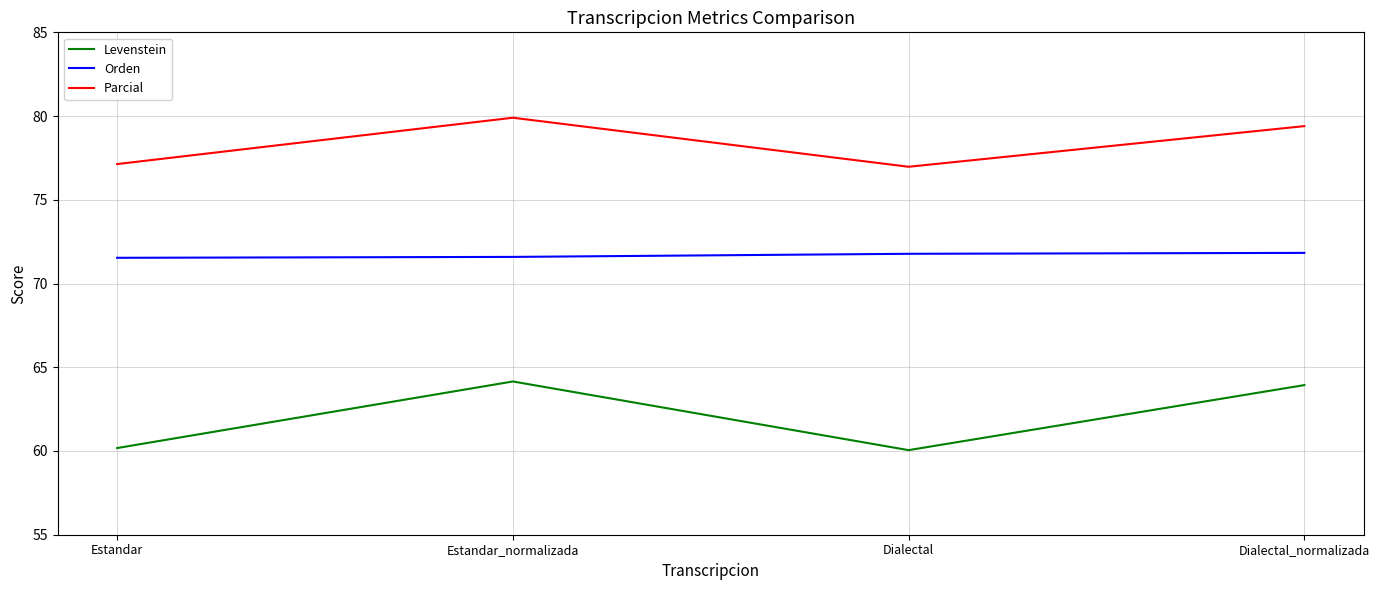

List the series in order of their overall mean, highest first.

Parcial, Orden, Levenstein